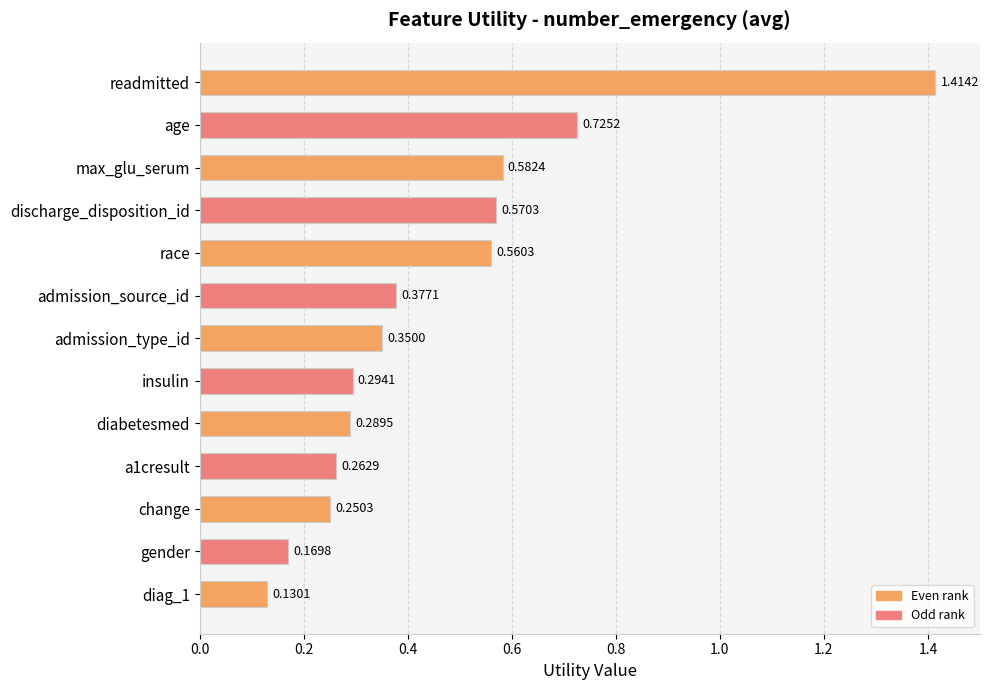

What is the sum of the values at readmitted and insulin?

1.7